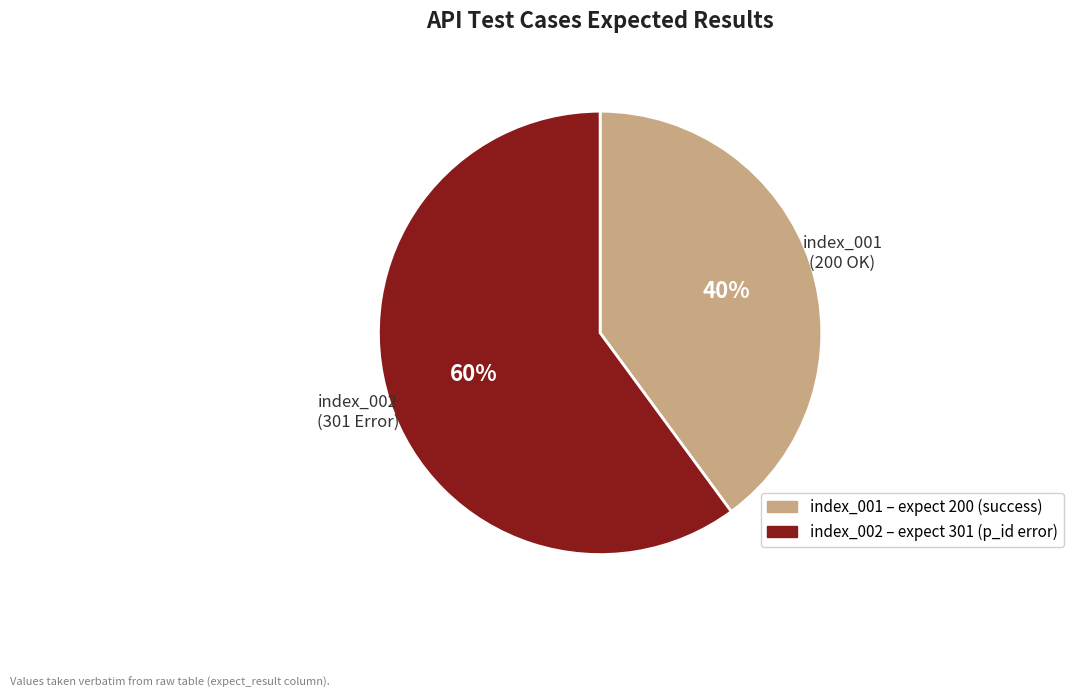

Rank the categories by value from highest to lowest.

index_002, index_001